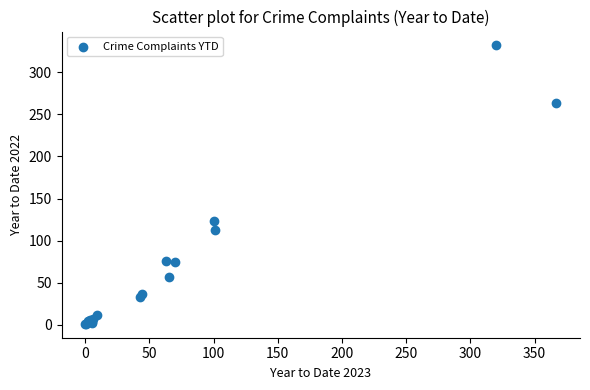

What Y value in the scatter plot is closest to 166?

123